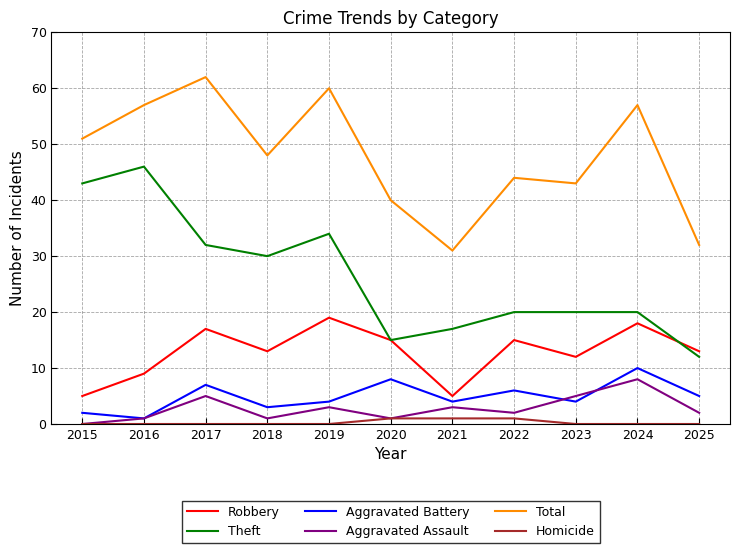

How many categories are shown in the chart?

11